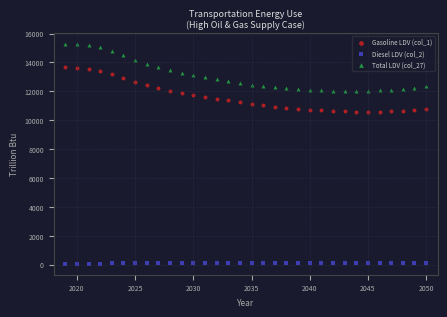

What is the X range (max minus min) for the scatter plot?

31.0